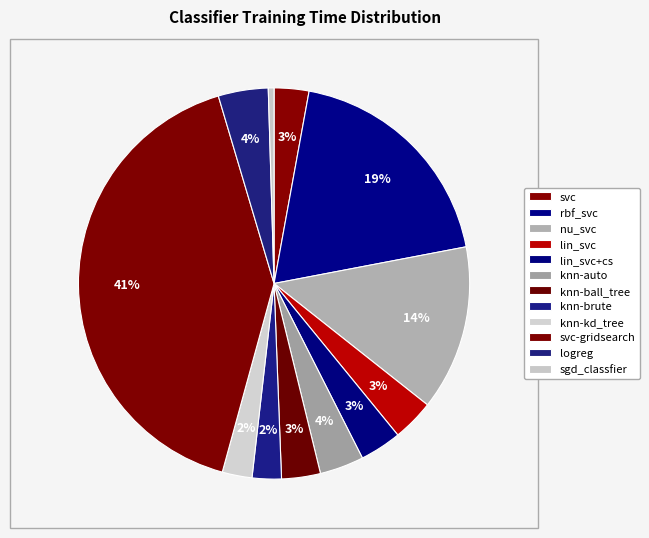

How many segments does this pie chart have?

12